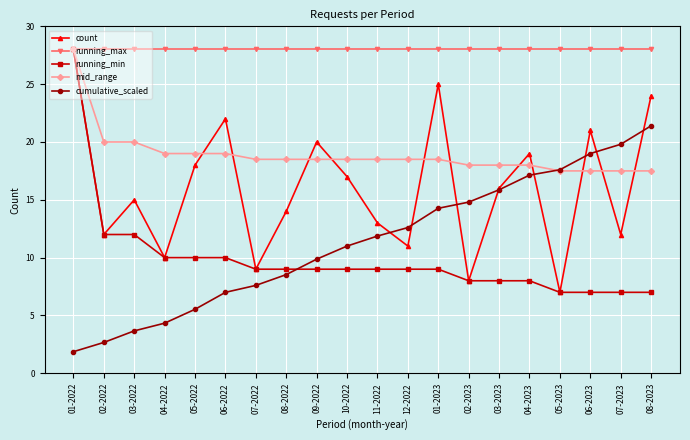

Is the value of cumulative_scaled at 03-2022 greater than the value of count at 03-2023?

No